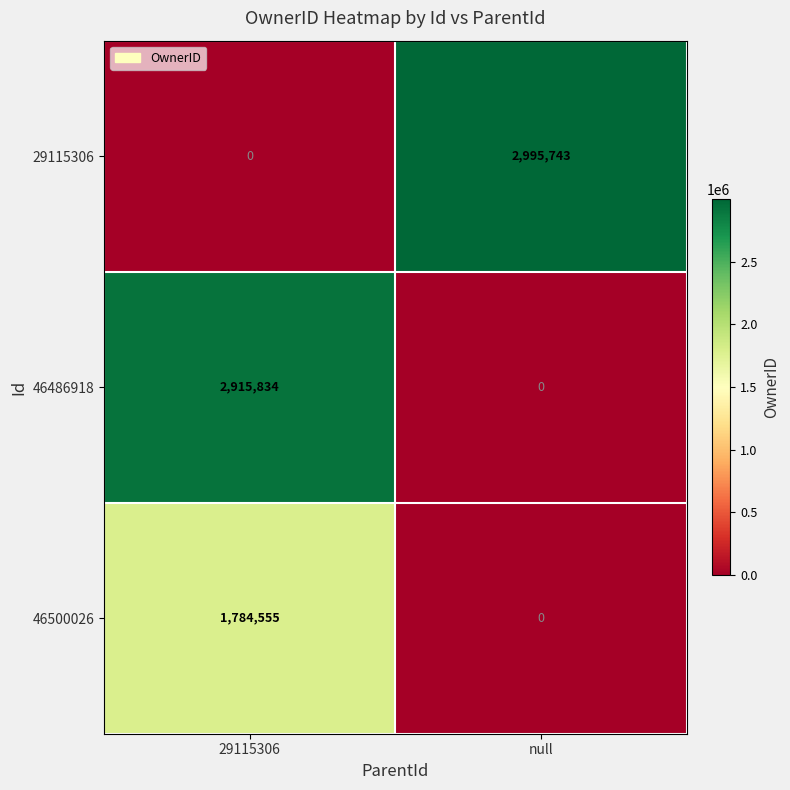

Which series changed the most between 29115306 and null?

29115306